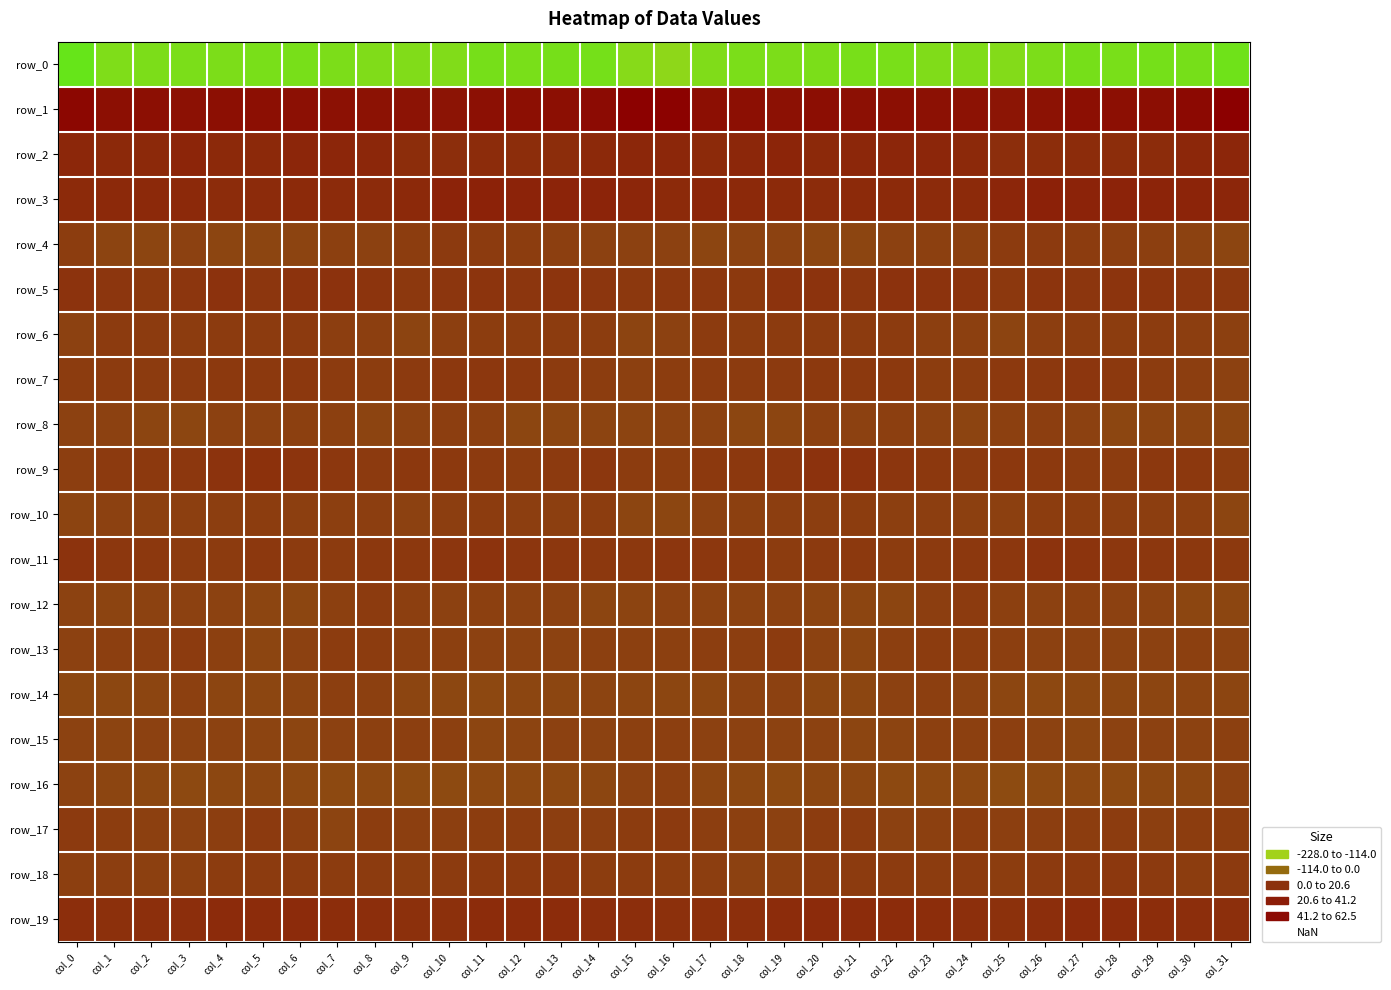

Which series has the largest total across all categories?

row_1